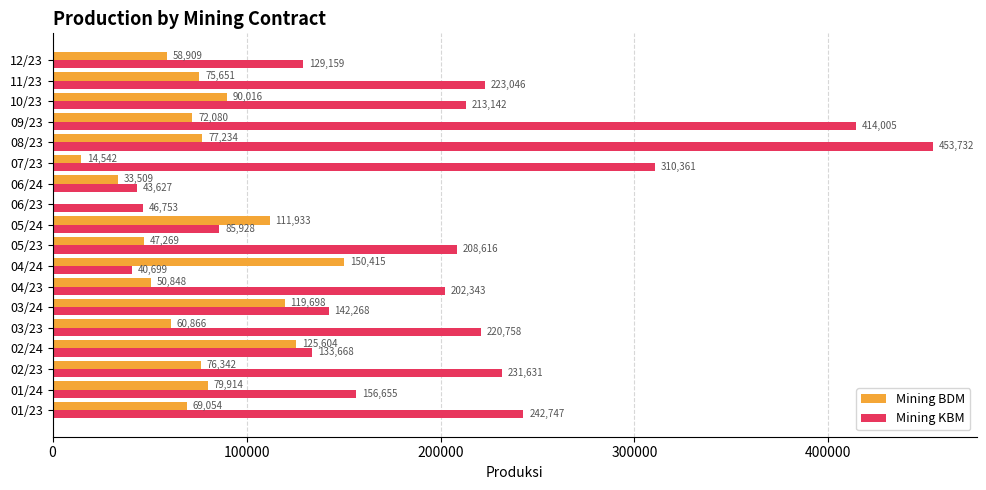

What is the sum of all Mining BDM values?

1313883.7